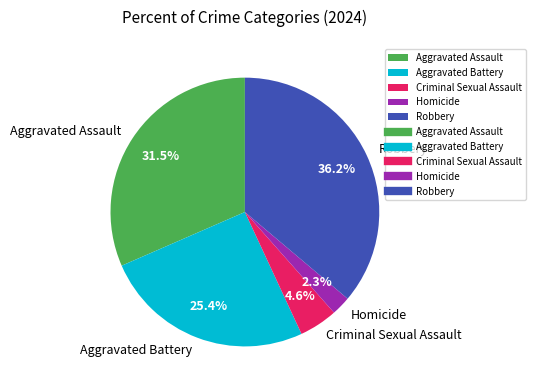

Is it true that Robbery is 28% of the pie?

False